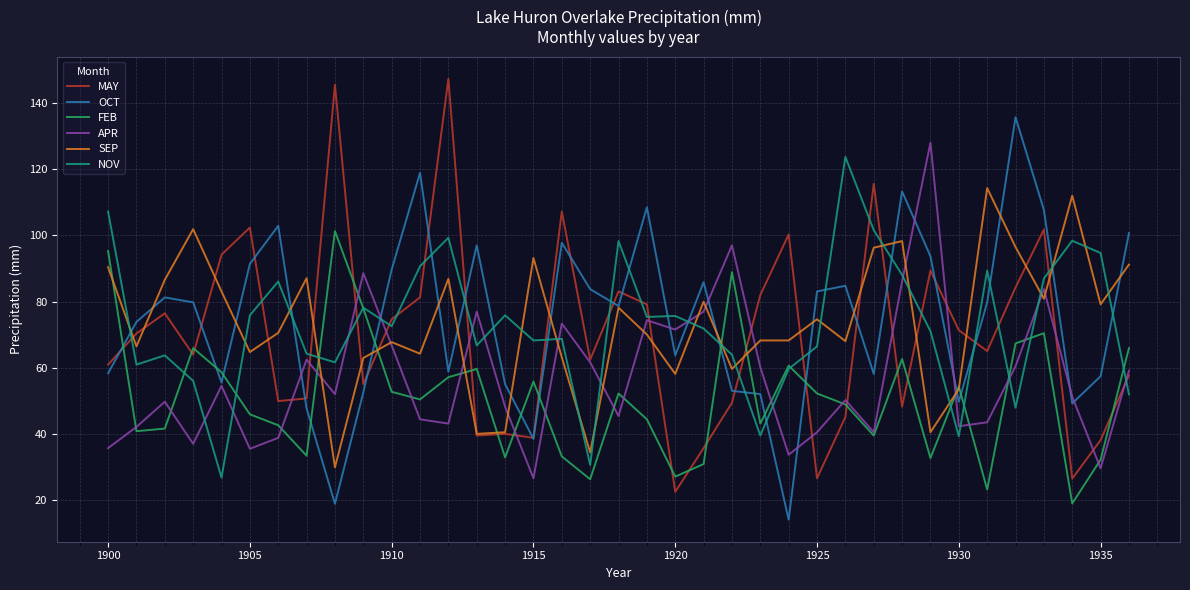

Which series ends up on top after the final intersection of MAY and NOV?

MAY